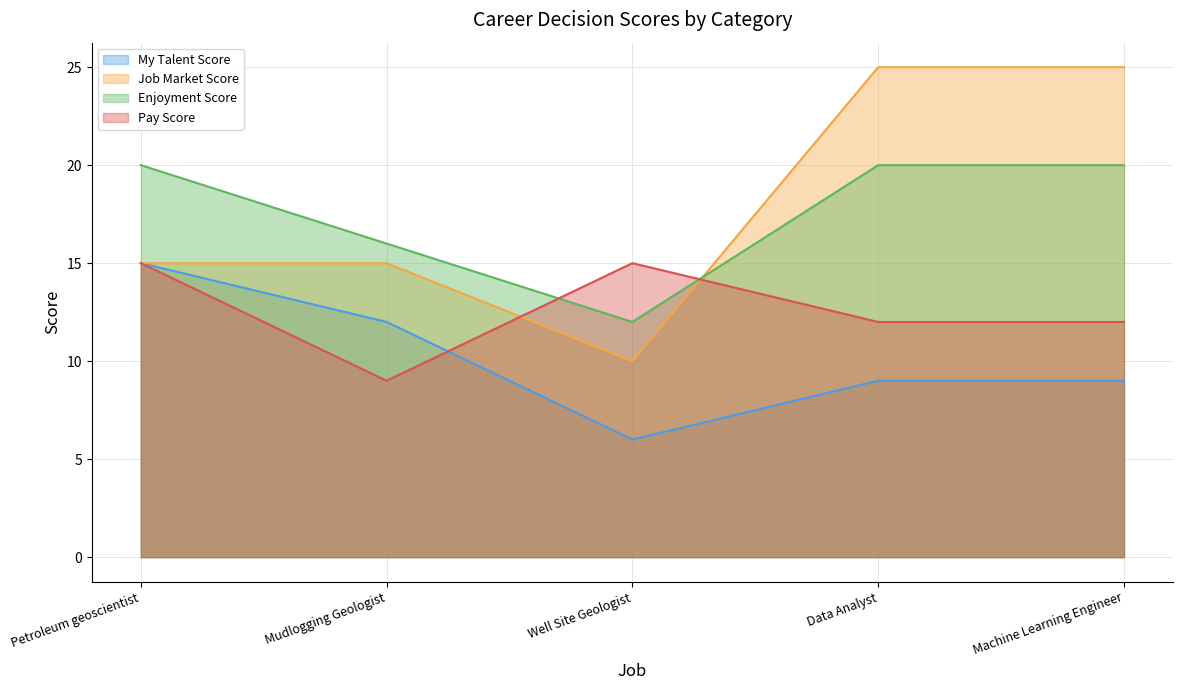

Rank the series by their maximum value, from lowest to highest.

My Talent Score, Pay Score, Enjoyment Score, Job Market Score